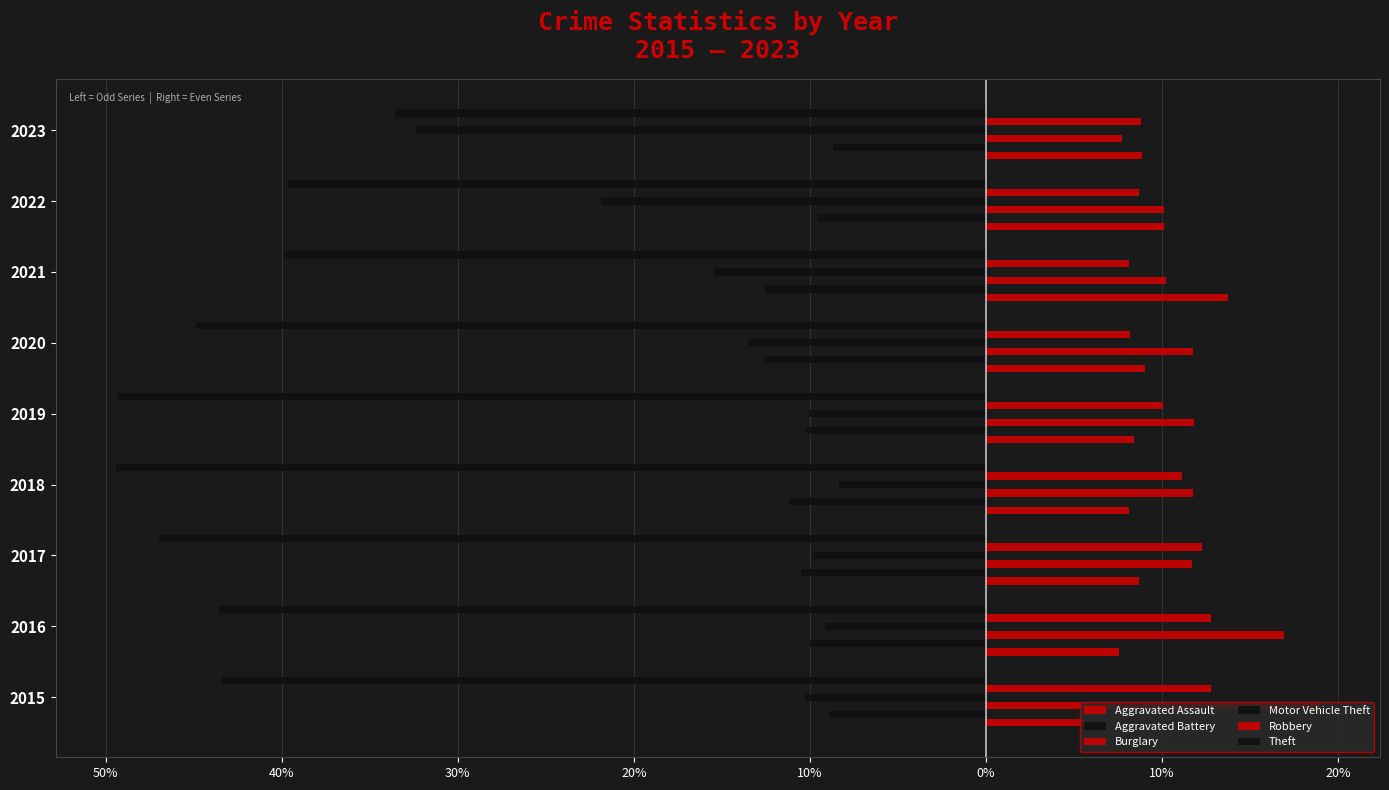

Reading right to left, extract all data points from this chart.

Aggravated Assault: 8.9	10.1	13.7	9.0	8.4	8.1	8.7	7.6	5.6
Aggravated Battery: -8.7	-9.6	-12.6	-12.6	-10.2	-11.2	-10.5	-10.0	-8.9
Burglary: 7.7	10.1	10.2	11.8	11.8	11.8	11.7	17.0	19.0
Motor Vehicle Theft: -32.3	-21.8	-15.5	-13.5	-10.0	-8.3	-9.9	-9.1	-10.3
Robbery: 8.8	8.7	8.1	8.2	10.1	11.2	12.3	12.8	12.8
Theft: -33.6	-39.7	-39.9	-44.9	-49.4	-49.4	-47.0	-43.6	-43.4